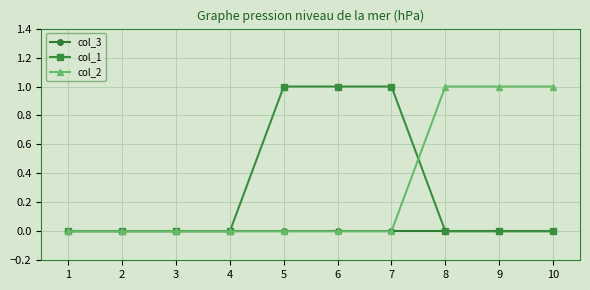

Reading left to right, extract all data points from this chart.

col_3: 1=0	2=0	3=0	4=0	5=0	6=0	7=0	8=0	9=0	10=0
col_1: 1=0	2=0	3=0	4=0	5=1	6=1	7=1	8=0	9=0	10=0
col_2: 1=0	2=0	3=0	4=0	5=0	6=0	7=0	8=1	9=1	10=1